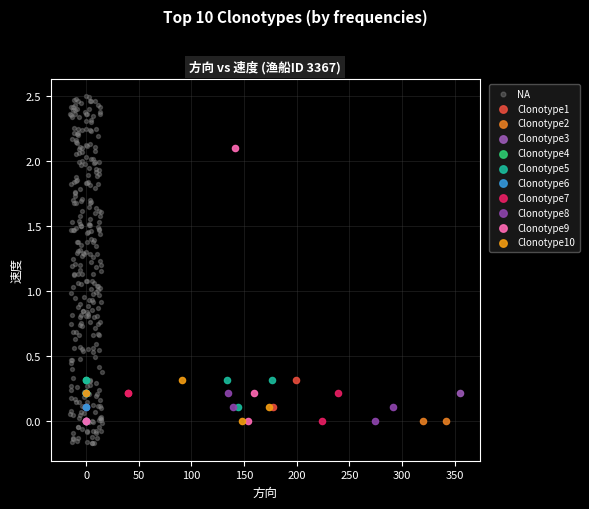

Which series contains the lowest Y value?

NA